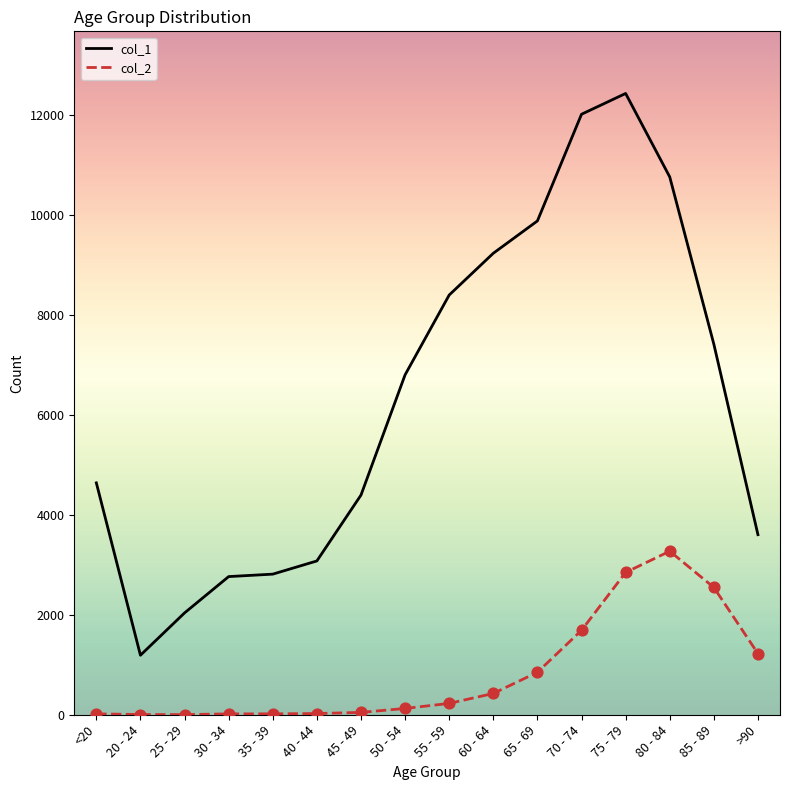

At which category is the sum across all series the highest?

75 - 79